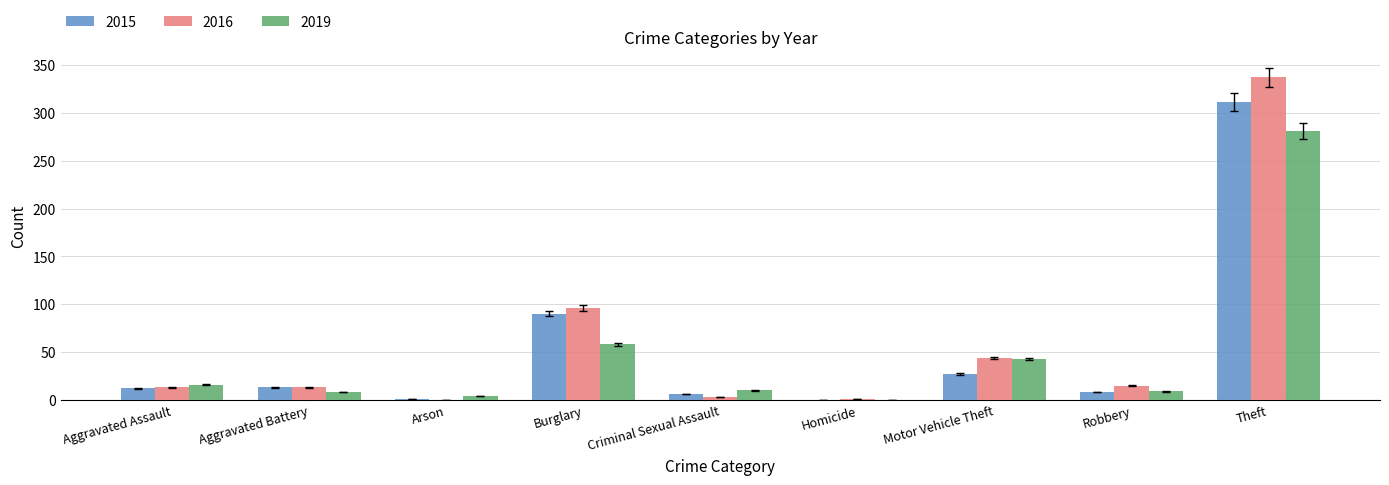

What is the total value across all series at Robbery?

32